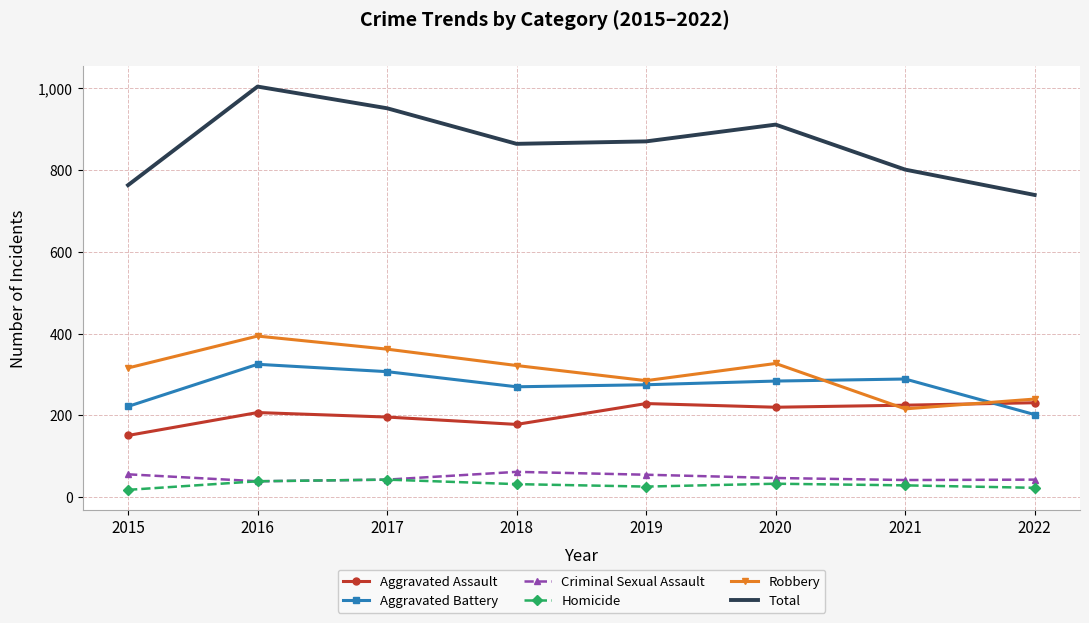

Is it true that Aggravated Assault equals 359 at 2016?

False